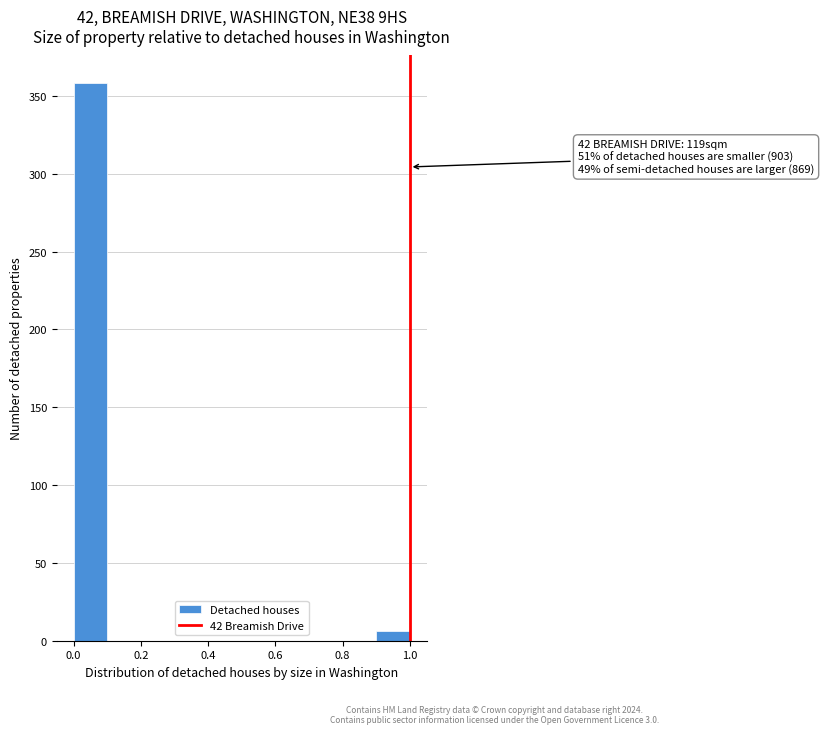

Which range on the x-axis has the tallest bar?

0.0 to 0.1